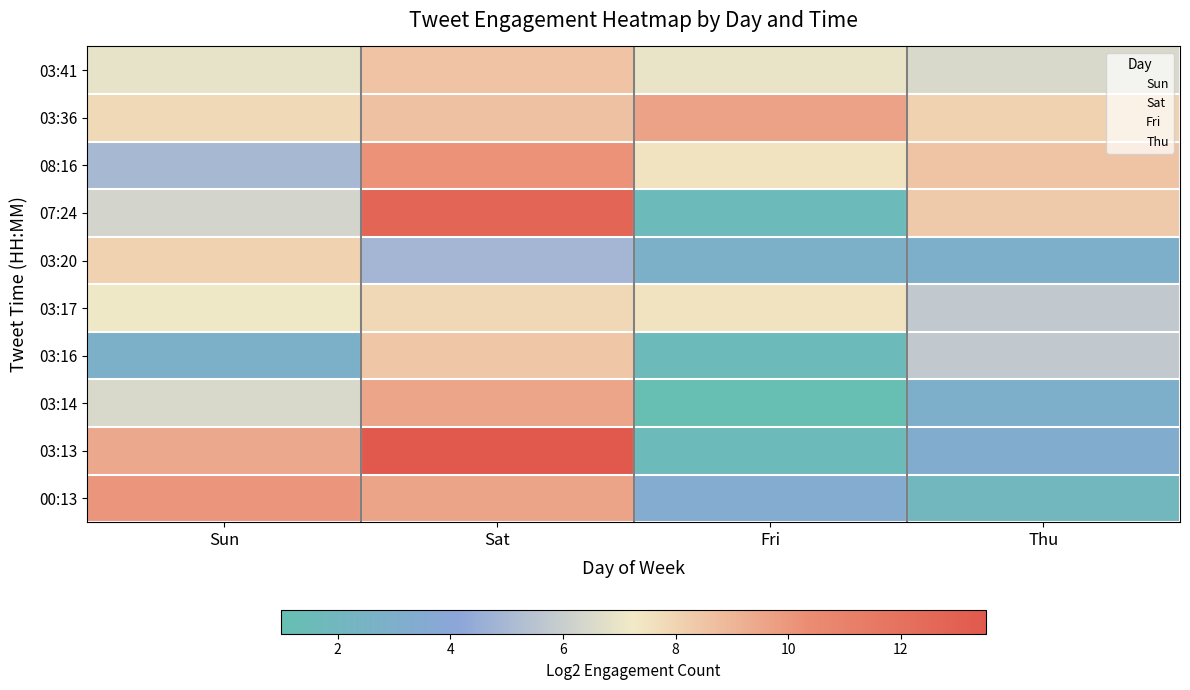

How many distinct data groups are displayed?

10